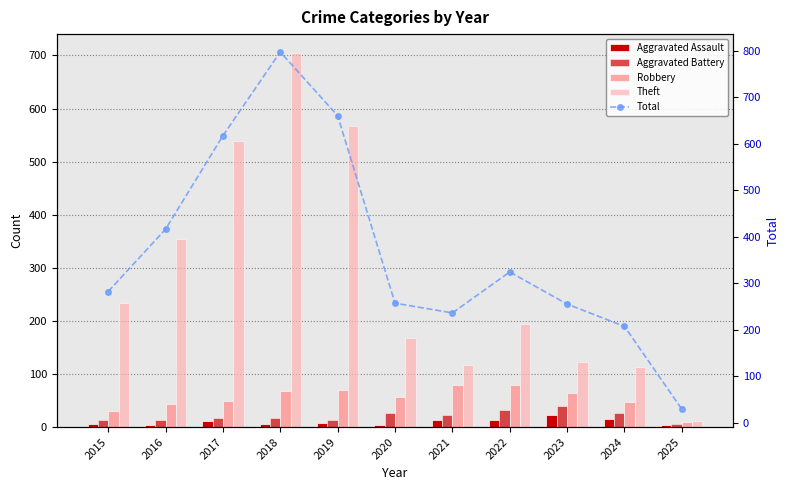

Where does the Aggravated Assault series first go above 8?

2017